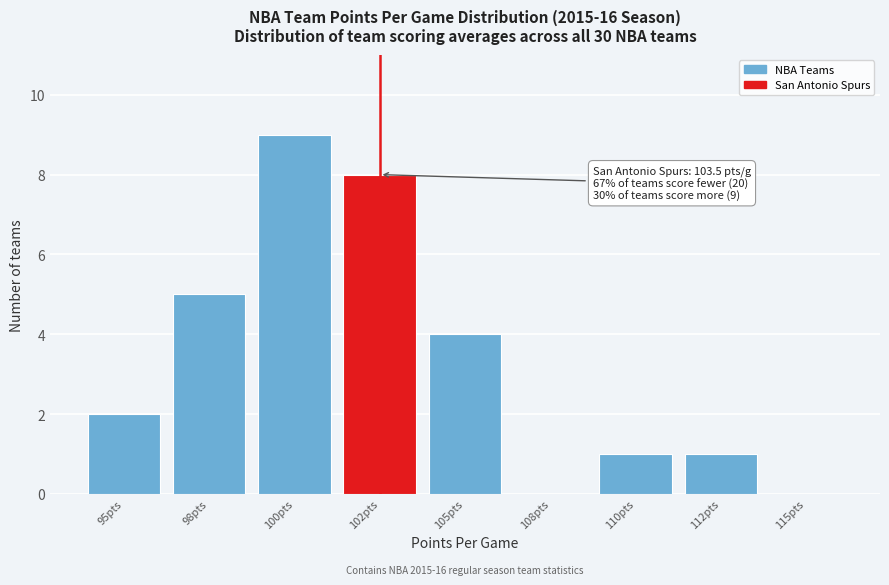

Reading left to right, transcribe all the data shown in this chart.

95pts=2	98pts=5	100pts=9	102pts=8	105pts=4	108pts=0	110pts=1	112pts=1	115pts=0